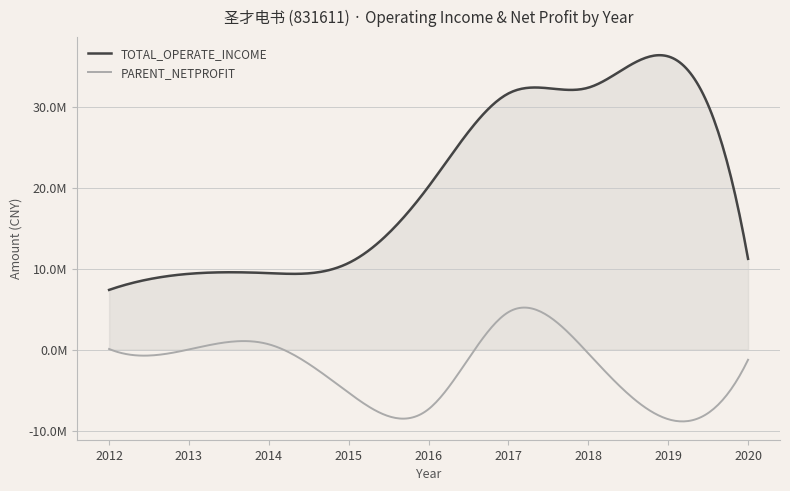

True or false: TOTAL_OPERATE_INCOME and PARENT_NETPROFIT cross at least once.

False